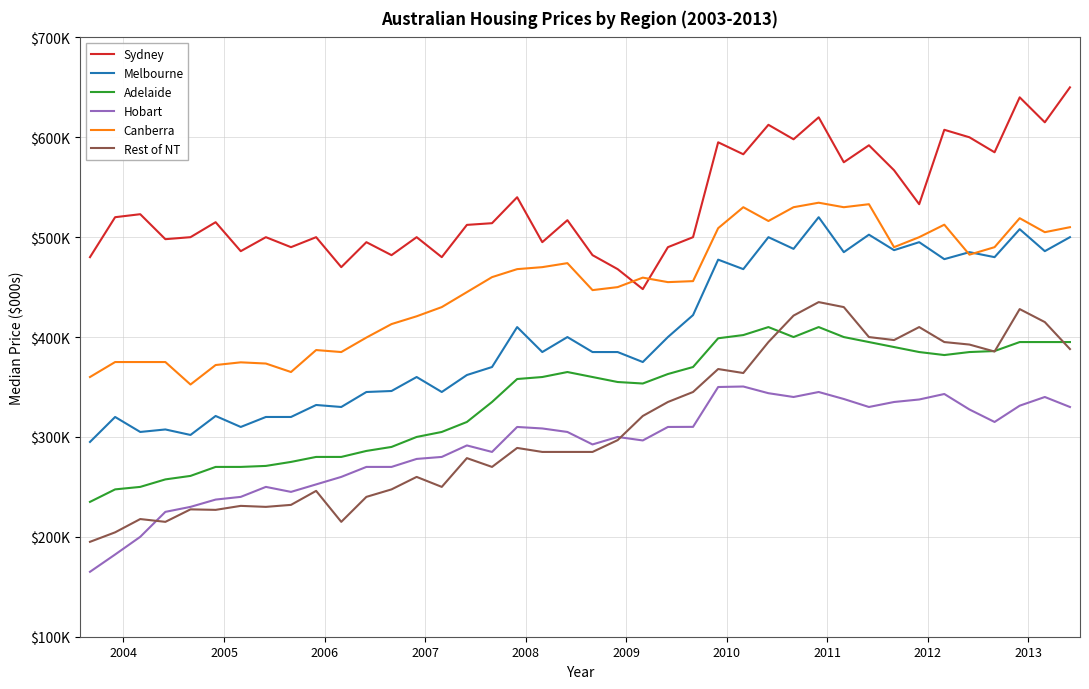

Is this an area chart (filled region under the line)?

No